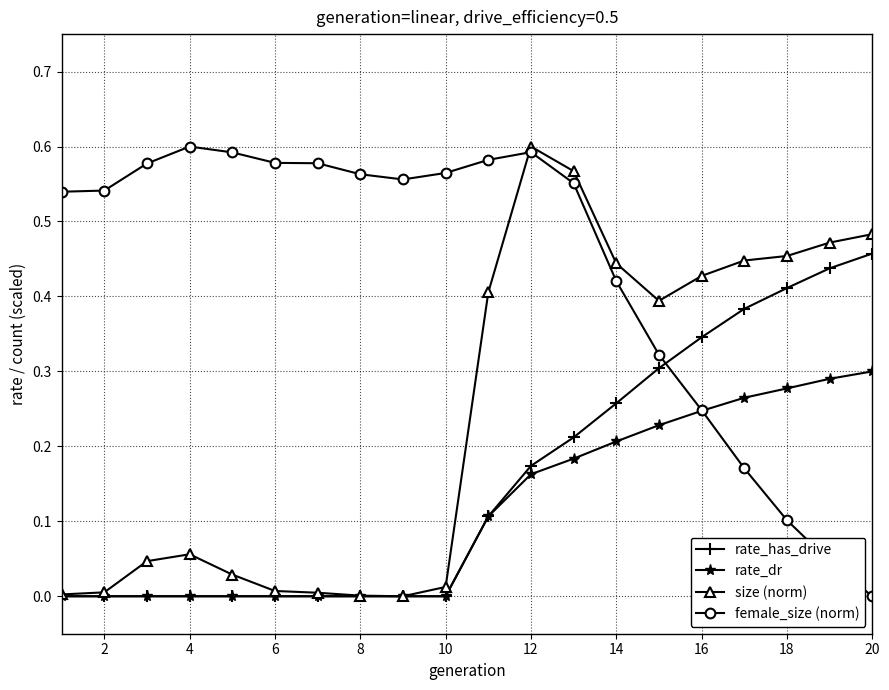

True or false: size (norm) has more than 0 points higher than both neighbors.

True